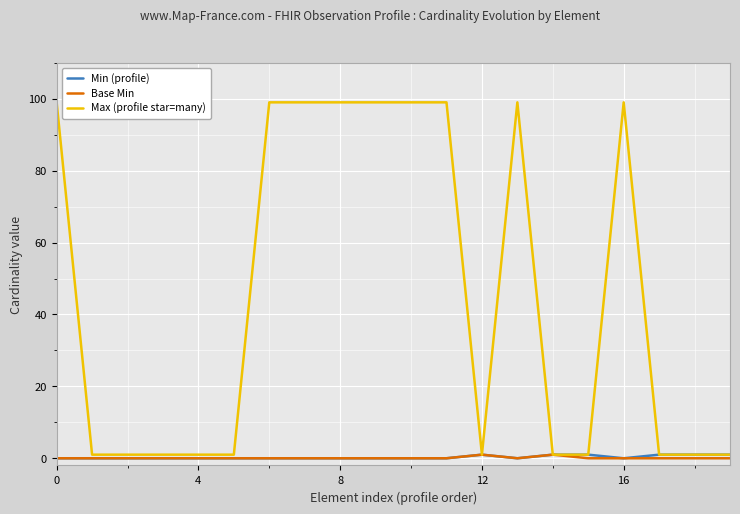

Which series has the largest total across all categories?

Max (profile star=many)